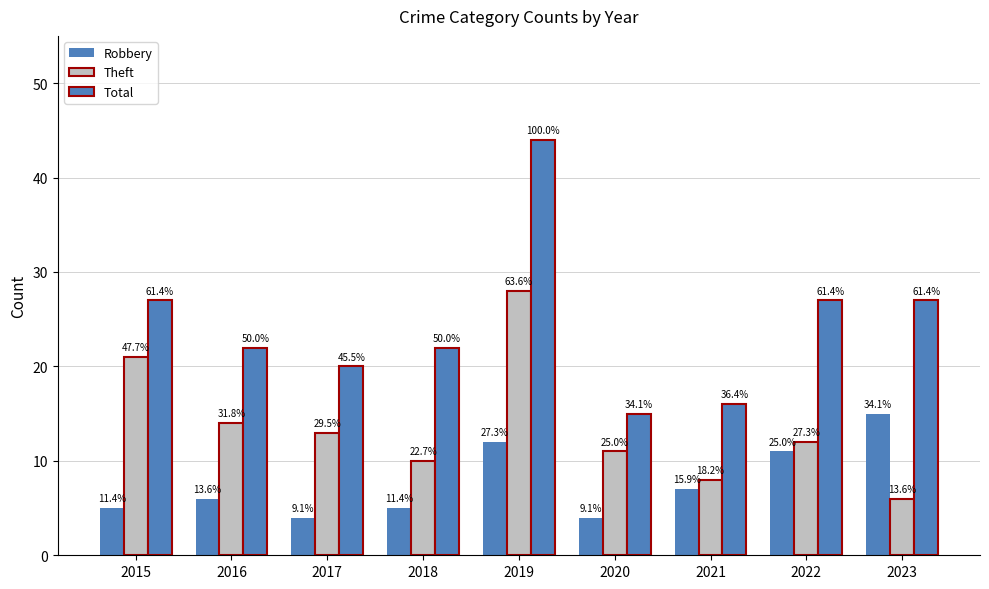

What is the maximum value for Total?

44